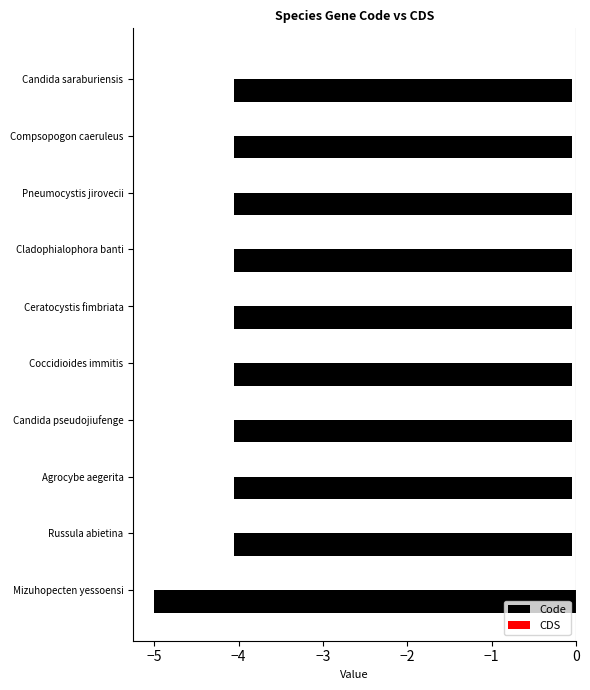

At how many categories does at least one series exceed -3?

10